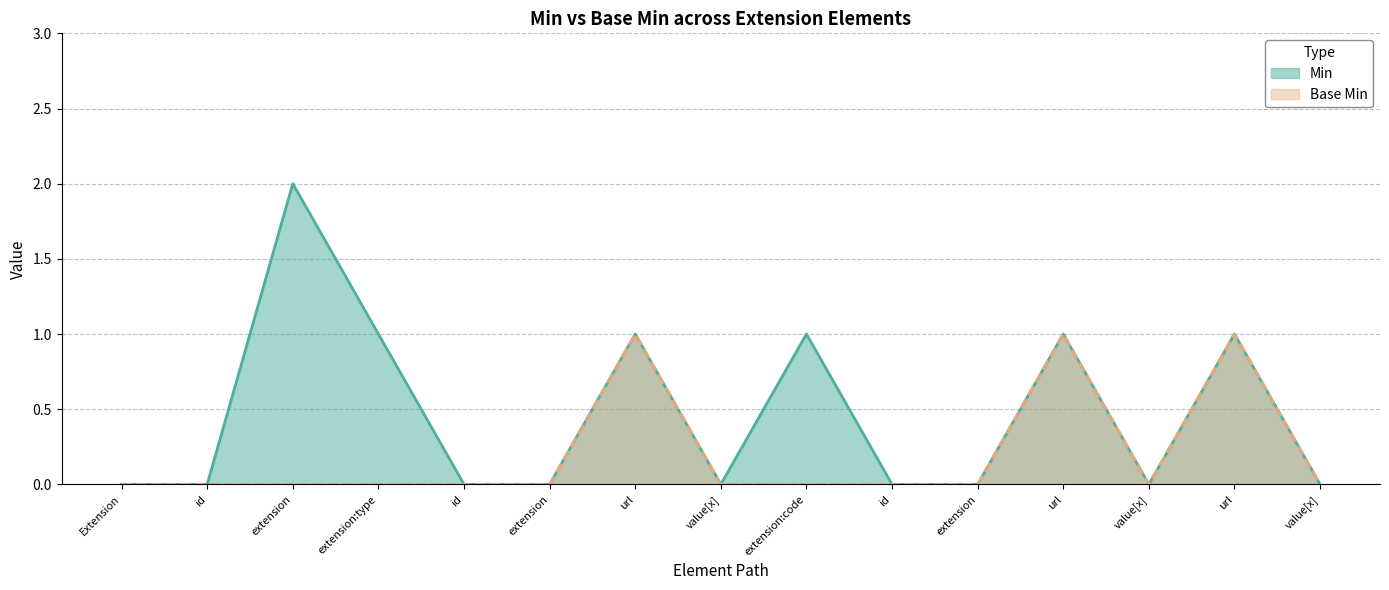

How many series are shown in this chart?

2